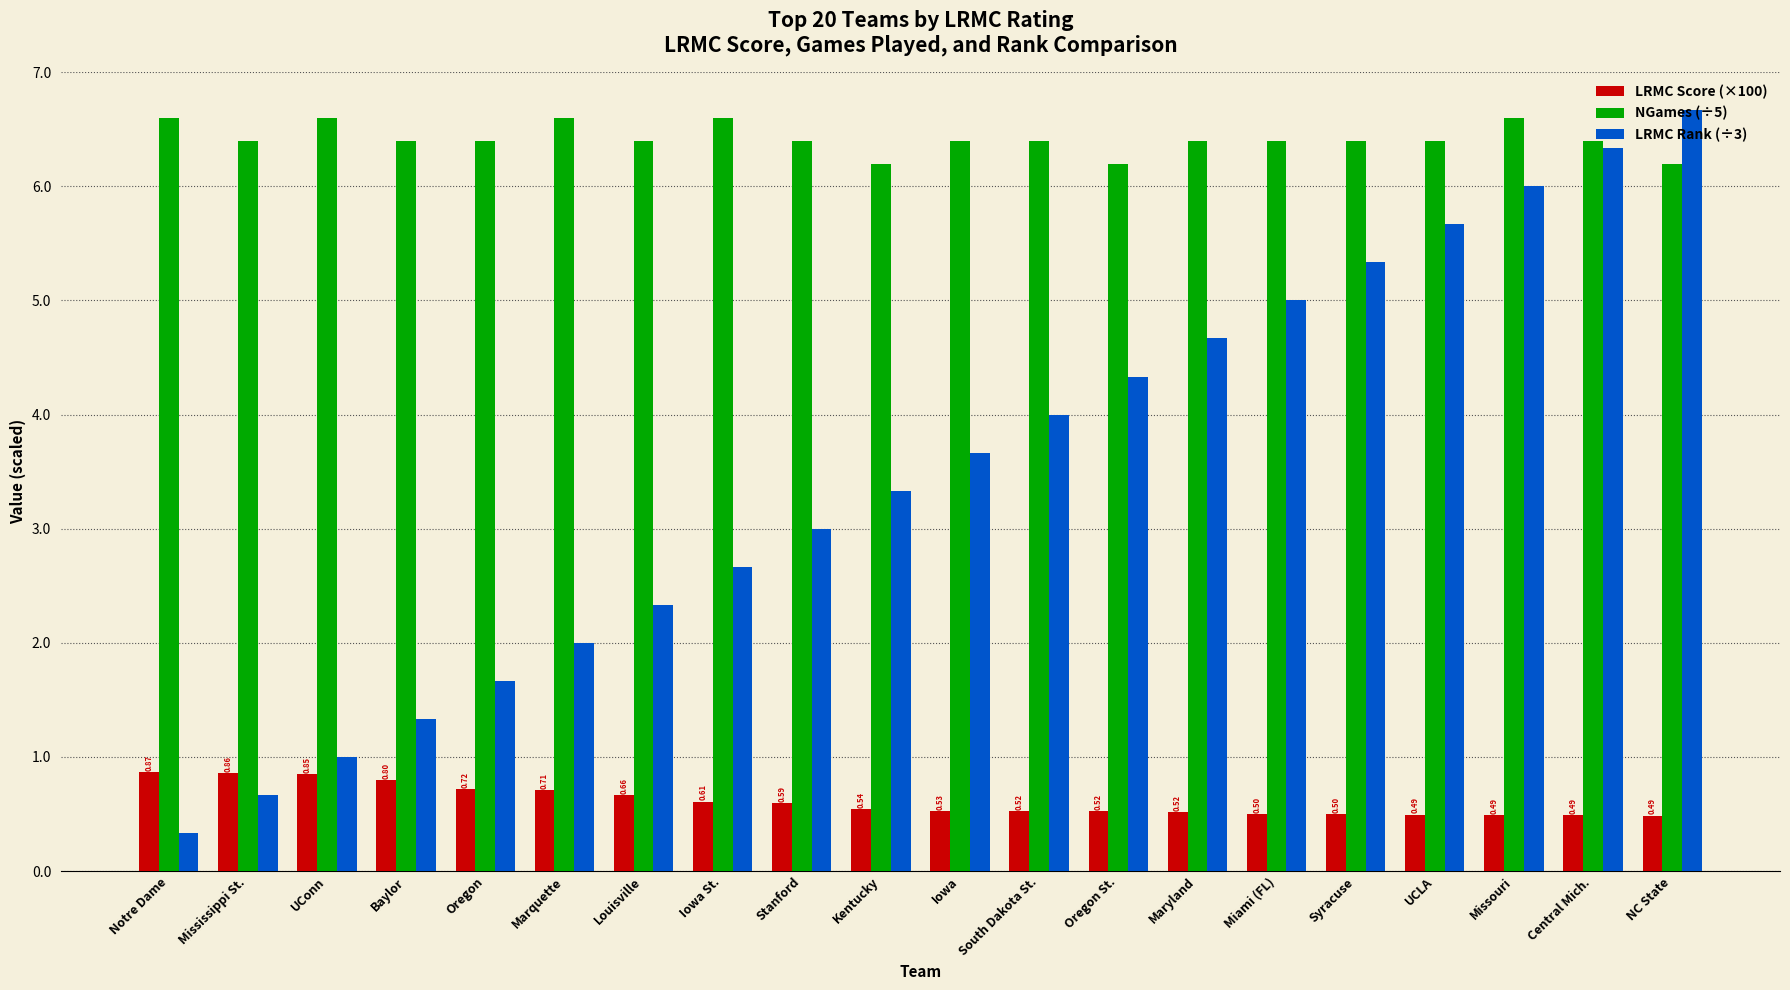

Reading right to left, what are all the values shown in this chart?

LRMC Score (×100): 0.5	0.5	0.5	0.5	0.5	0.5	0.5	0.5	0.5	0.5	0.5	0.6	0.6	0.7	0.7	0.7	0.8	0.9	0.9	0.9
NGames (÷5): 6.2	6.4	6.6	6.4	6.4	6.4	6.4	6.2	6.4	6.4	6.2	6.4	6.6	6.4	6.6	6.4	6.4	6.6	6.4	6.6
LRMC Rank (÷3): 6.7	6.3	6.0	5.7	5.3	5.0	4.7	4.3	4.0	3.7	3.3	3.0	2.7	2.3	2.0	1.7	1.3	1.0	0.7	0.3